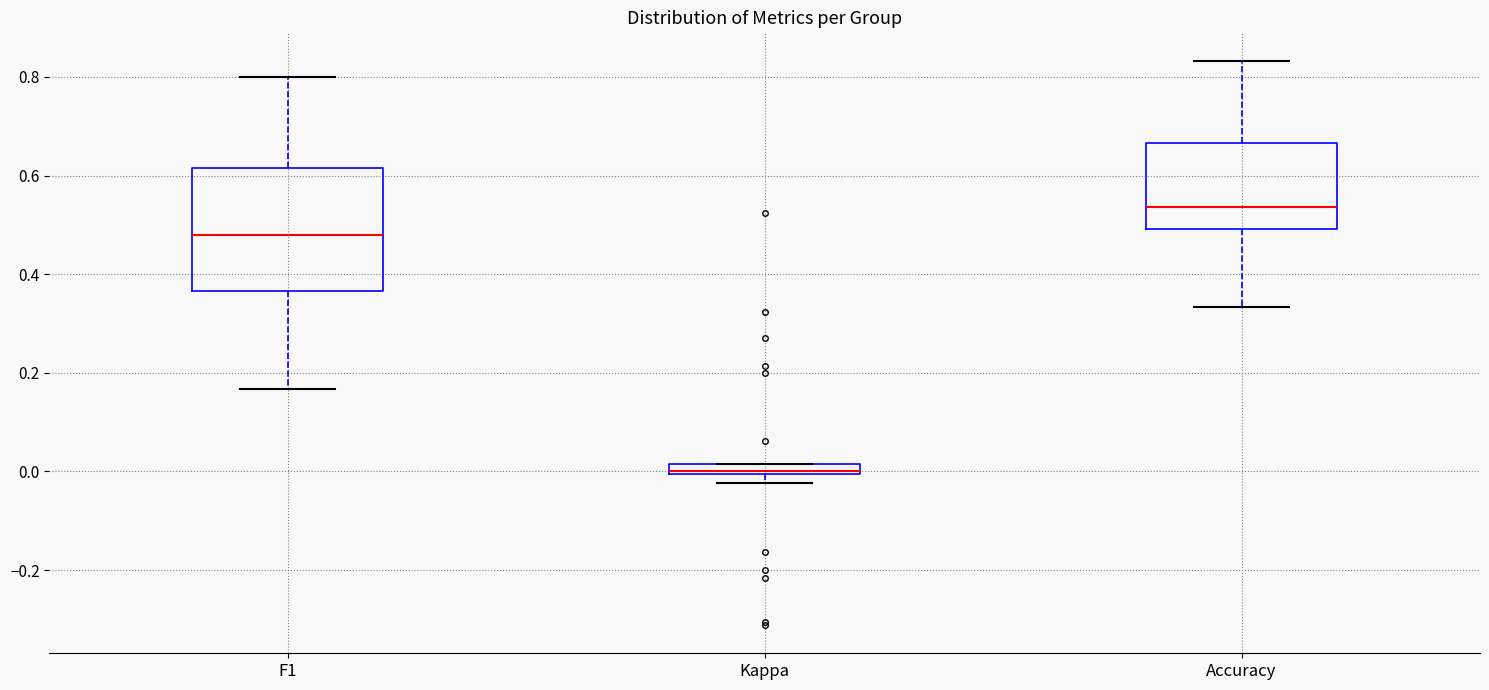

Which box's median line is the lowest?

Kappa